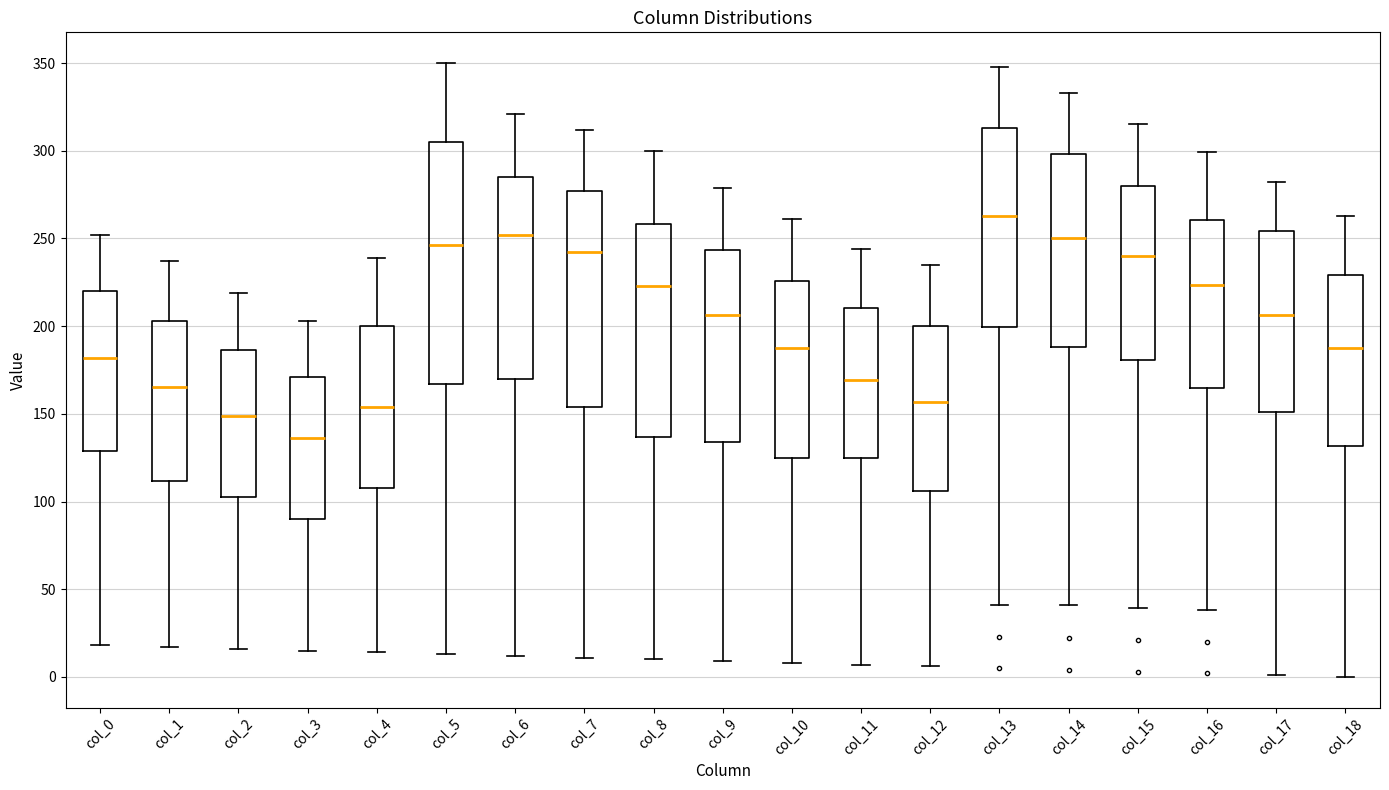

Reading left to right, read every box against the y-axis: the position of its median line, the range the box covers, and the ends of its whiskers. The values are not printed on the chart, so give them approximately, as read against the axis.

col_0: median 180, box 130 to 220, whiskers 20 to 250
col_1: median 165, box 110 to 205, whiskers 15 to 235
col_2: median 150, box 105 to 185, whiskers 15 to 220
col_3: median 135, box 90 to 170, whiskers 15 to 205
col_4: median 155, box 110 to 200, whiskers 15 to 240
col_5: median 245, box 165 to 305, whiskers 15 to 350
col_6: median 250, box 170 to 285, whiskers 10 to 320
col_7: median 245, box 155 to 275, whiskers 10 to 310
col_8: median 225, box 135 to 260, whiskers 10 to 300
col_9: median 205, box 135 to 245, whiskers 10 to 280
col_10: median 190, box 125 to 225, whiskers 10 to 260
col_11: median 170, box 125 to 210, whiskers 5 to 245
col_12: median 155, box 105 to 200, whiskers 5 to 235
col_13: median 265, box 200 to 315, whiskers 40 to 350
col_14: median 250, box 190 to 300, whiskers 40 to 335
col_15: median 240, box 180 to 280, whiskers 40 to 315
col_16: median 225, box 165 to 260, whiskers 40 to 300
col_17: median 205, box 150 to 255, whiskers 0 to 280
col_18: median 190, box 130 to 230, whiskers 0 to 265